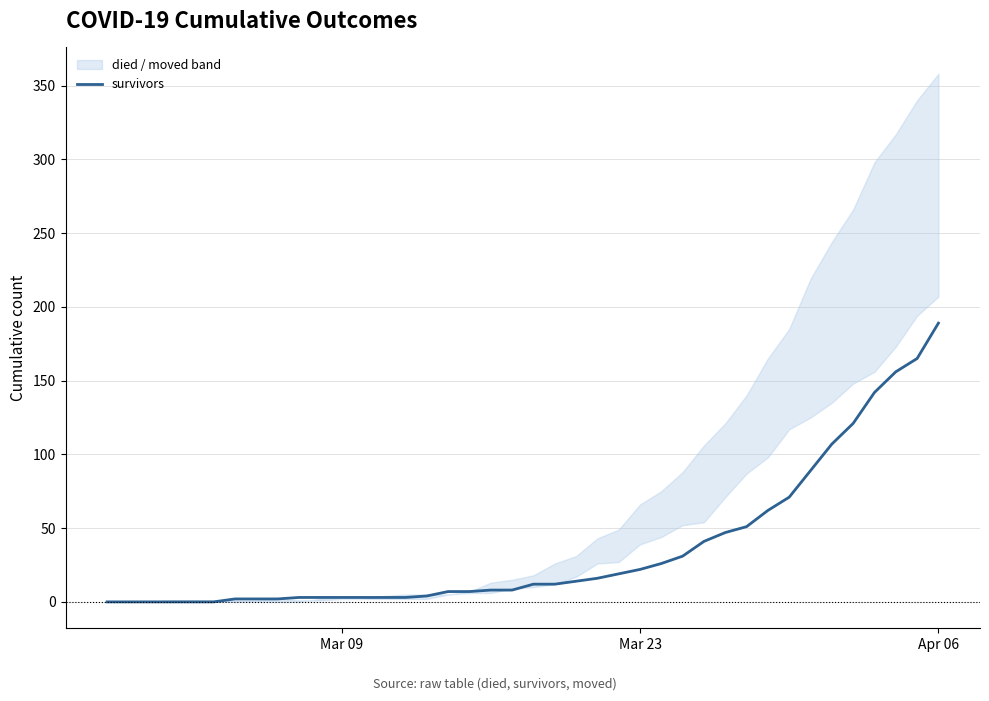

What is the average value?

36